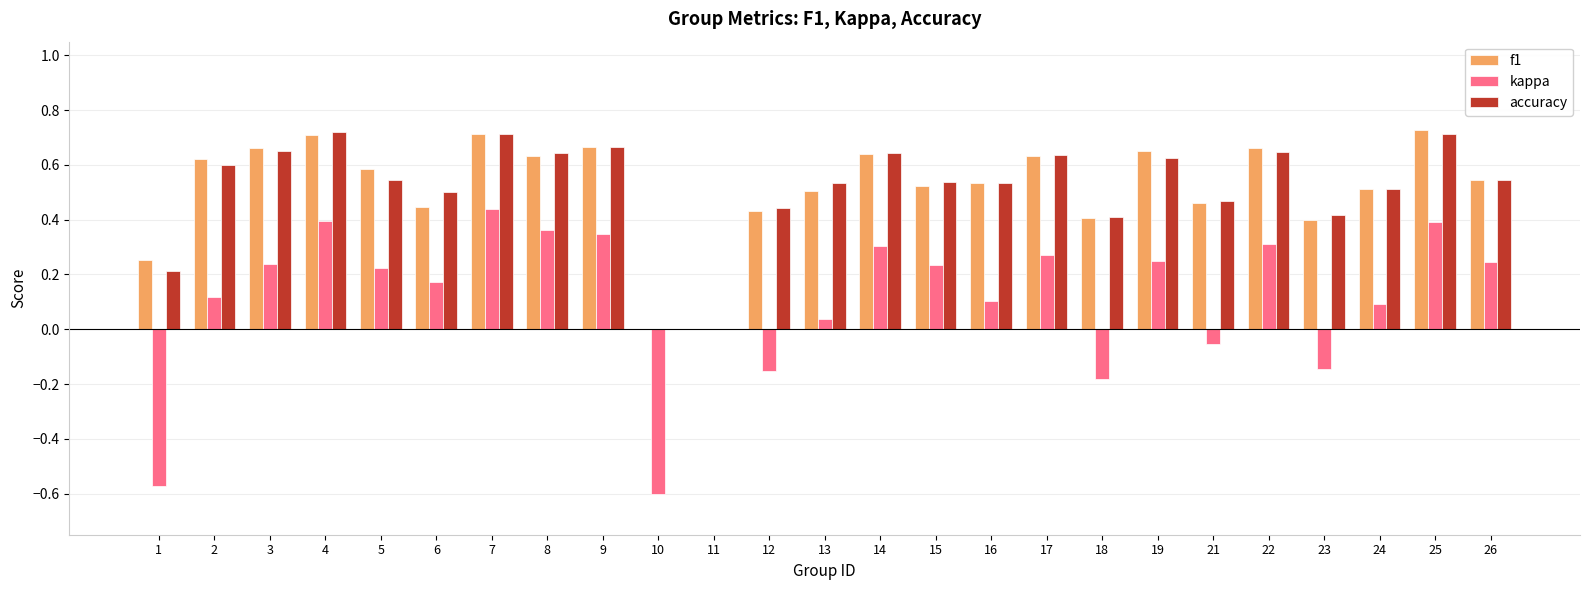

What are all the series names shown in the legend?

f1, kappa, accuracy